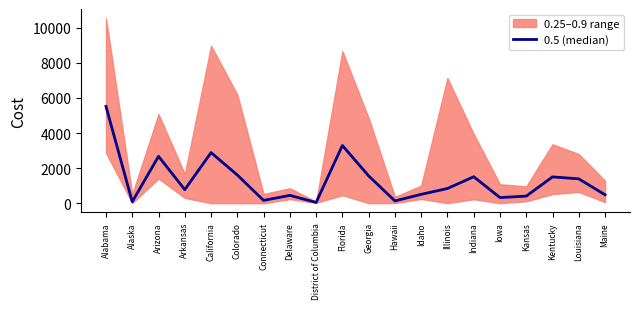

List the labels in order of value, smallest first.

District of Columbia, Alaska, Hawaii, Connecticut, Iowa, Kansas, Delaware, Maine, Idaho, Arkansas, Illinois, Louisiana, Kentucky, Indiana, Georgia, Colorado, Arizona, California, Florida, Alabama